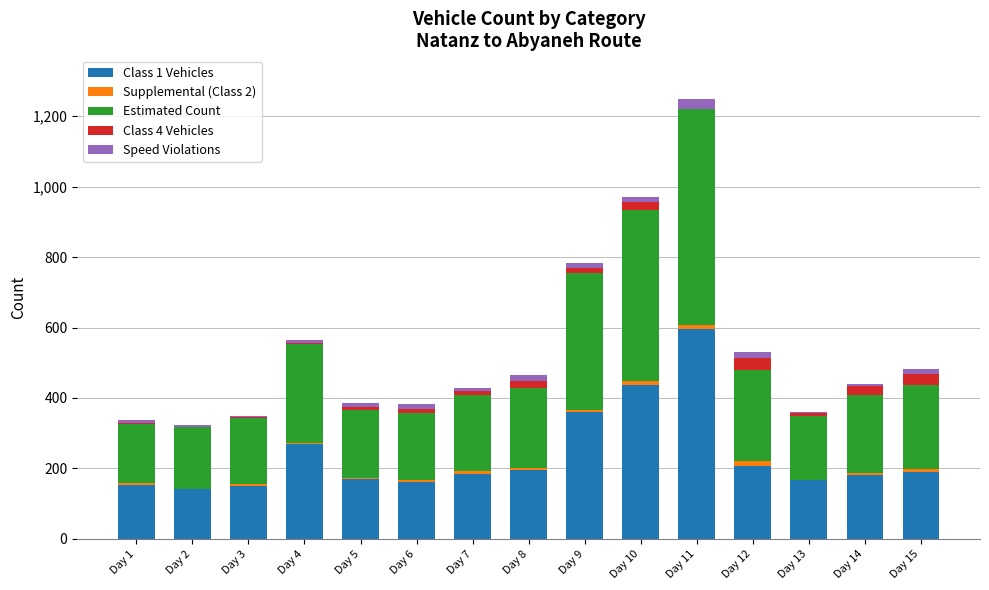

Does the chart contain stacked bars?

Yes